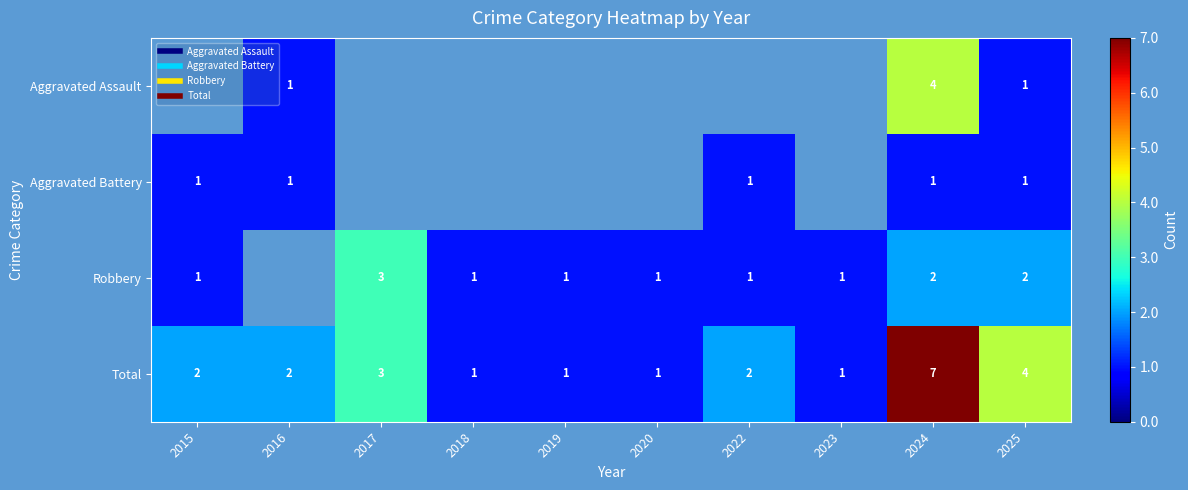

At which category is the sum across all series the highest?

2024